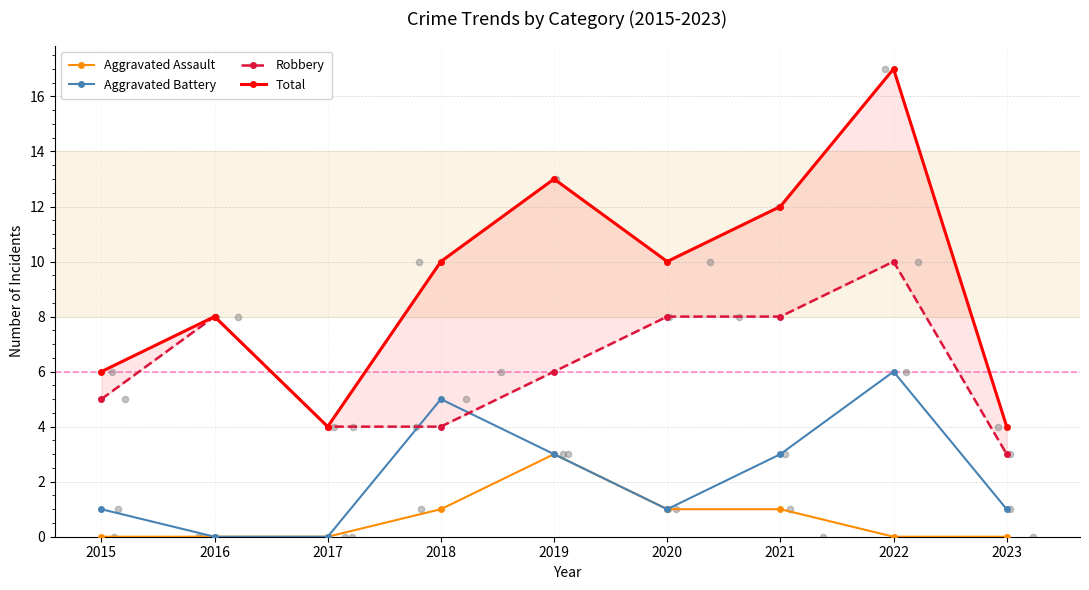

Which series has the largest total across all categories?

Total